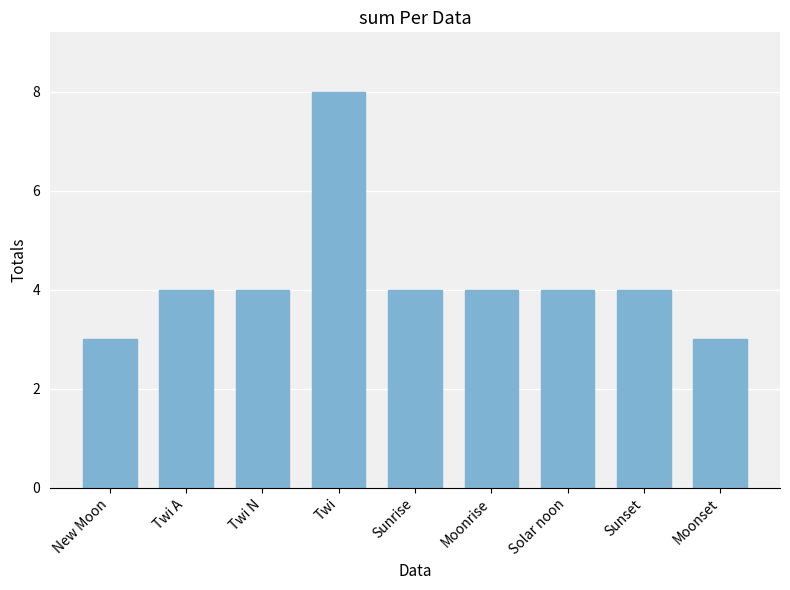

Reading left to right, extract all data points from this chart.

New Moon=3	Twi A=4	Twi N=4	Twi=8	Sunrise=4	Moonrise=4	Solar noon=4	Sunset=4	Moonset=3